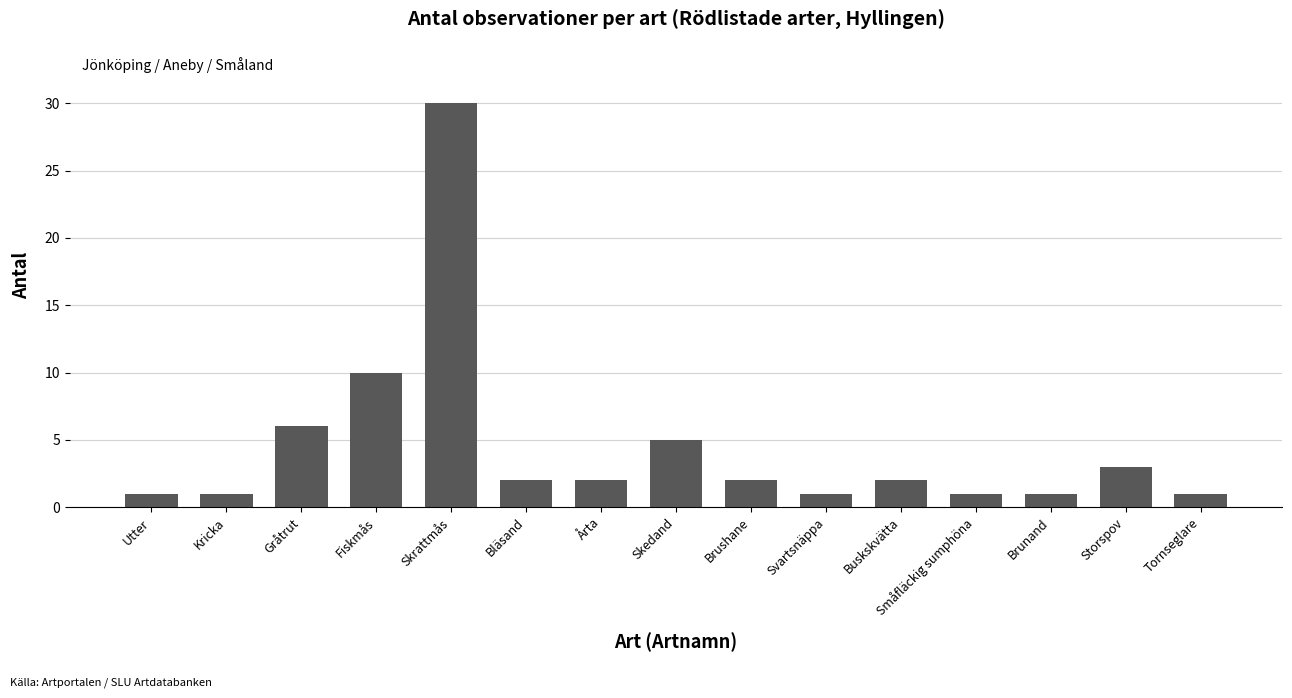

What is the change in value from Bläsand to Småfläckig sumphöna?

-1